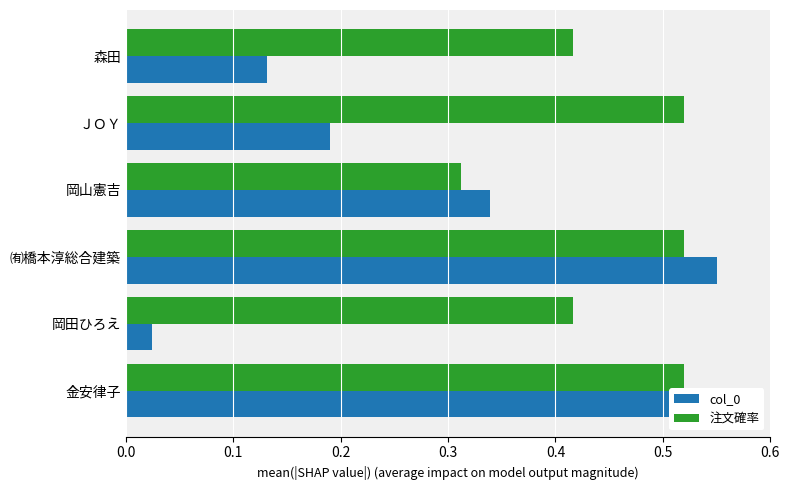

What is the sum of the col_0 values at 岡山憲吉 and 金安律子?

0.9